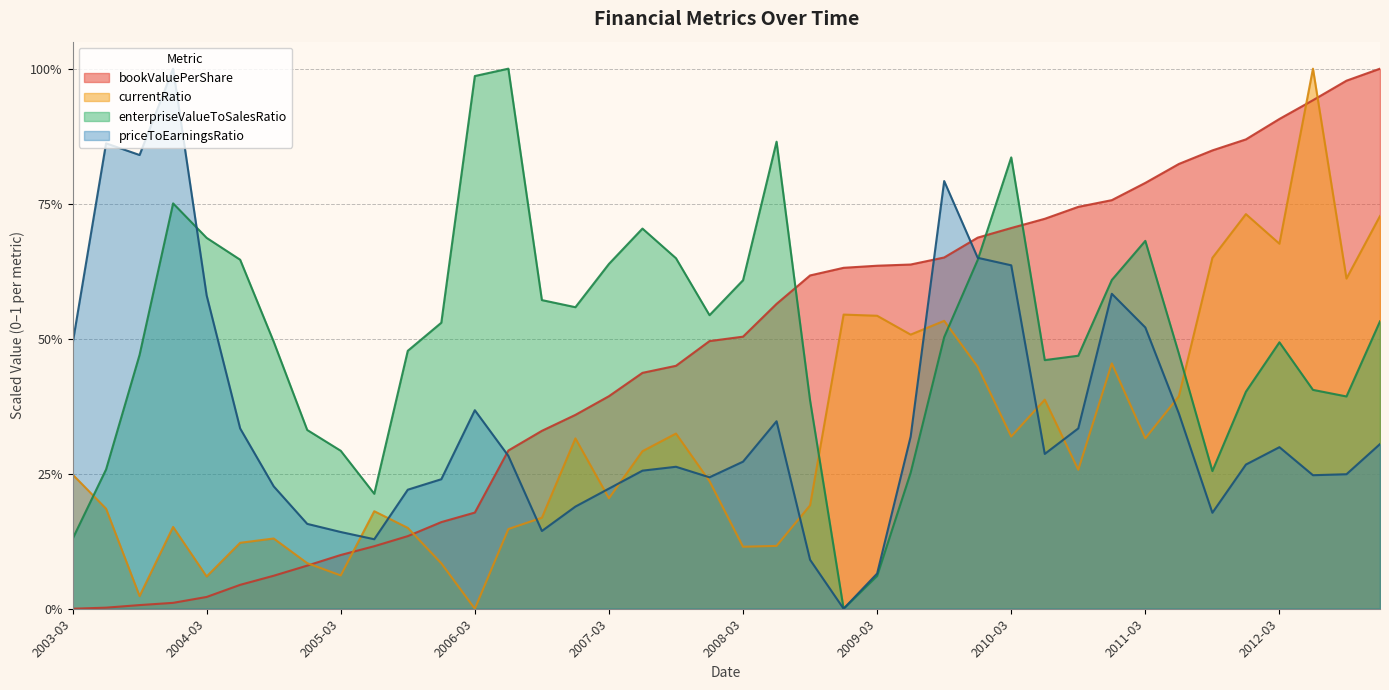

Is the value of bookValuePerShare at 2009-09-30 greater than the value of enterpriseValueToSalesRatio at 2008-09-30?

Yes